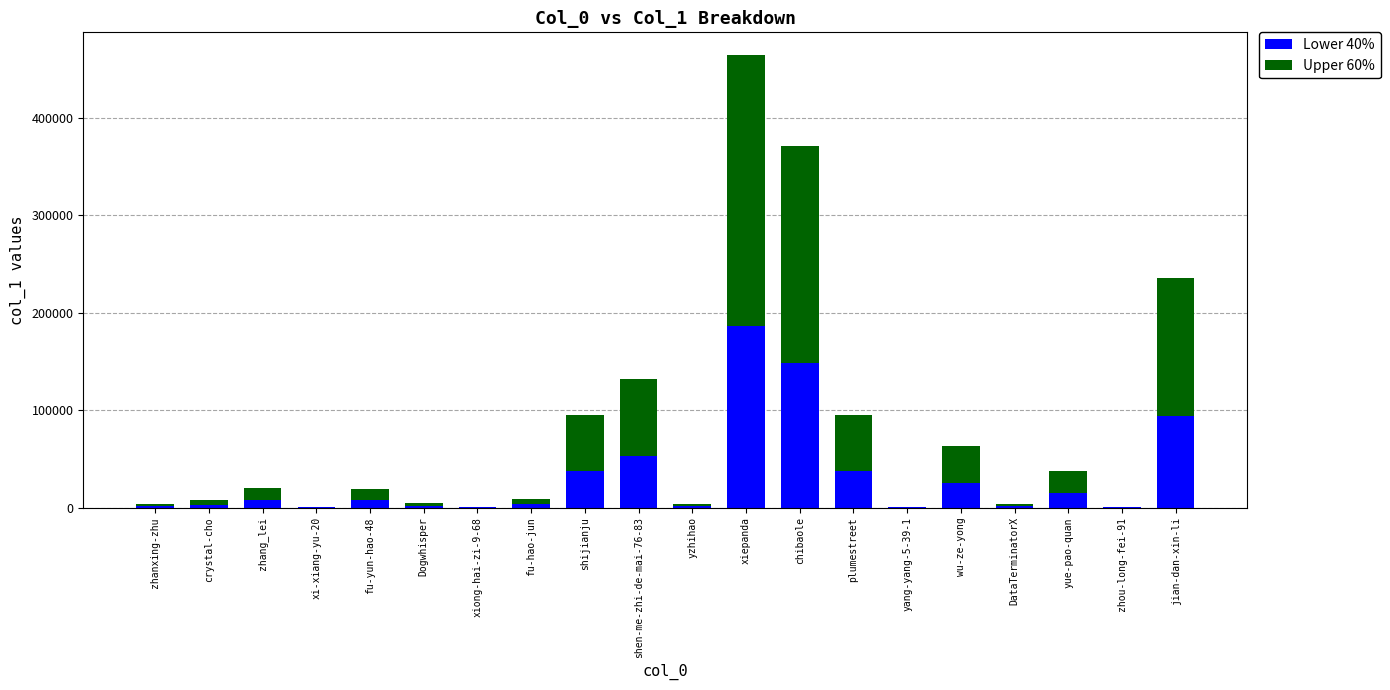

At which category is the sum across all series the highest?

xiepanda